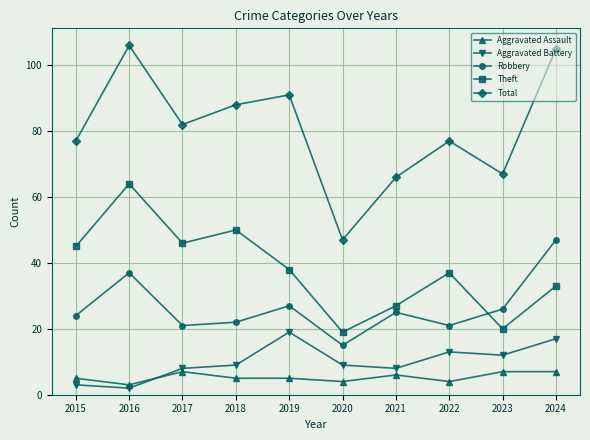

True or false: Aggravated Assault and Robbery intersect in this chart.

False